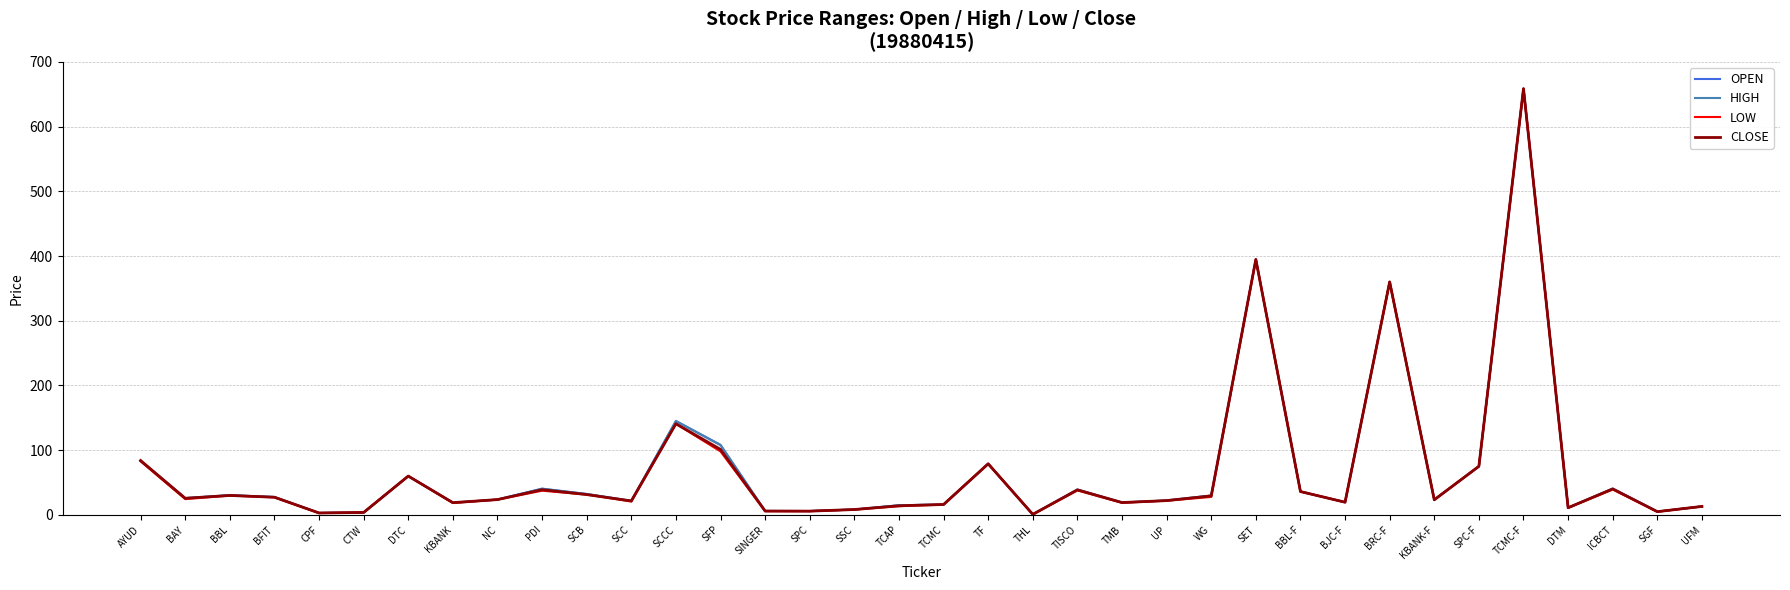

True or false: OPEN has more than 0 points higher than both neighbors.

True